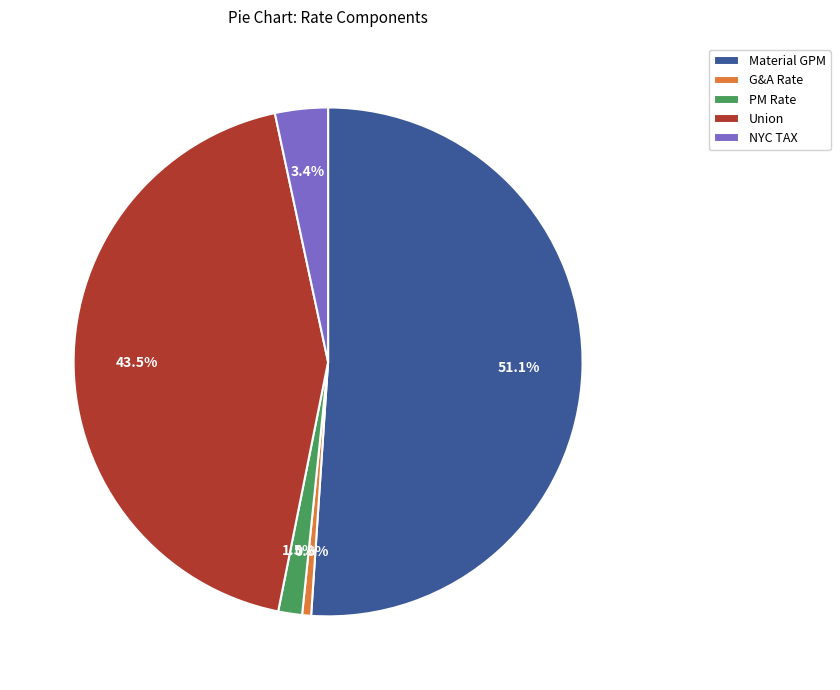

Is there any slice that represents more than half of the pie?

Yes